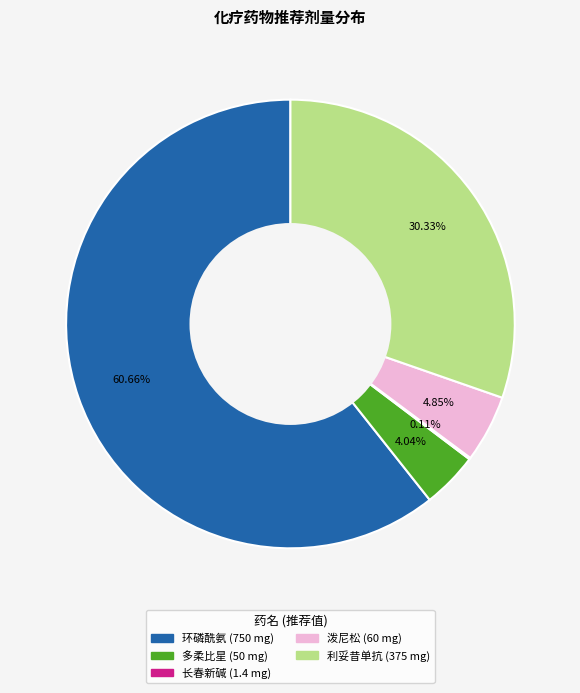

Which category accounts for the majority?

环磷酰氨